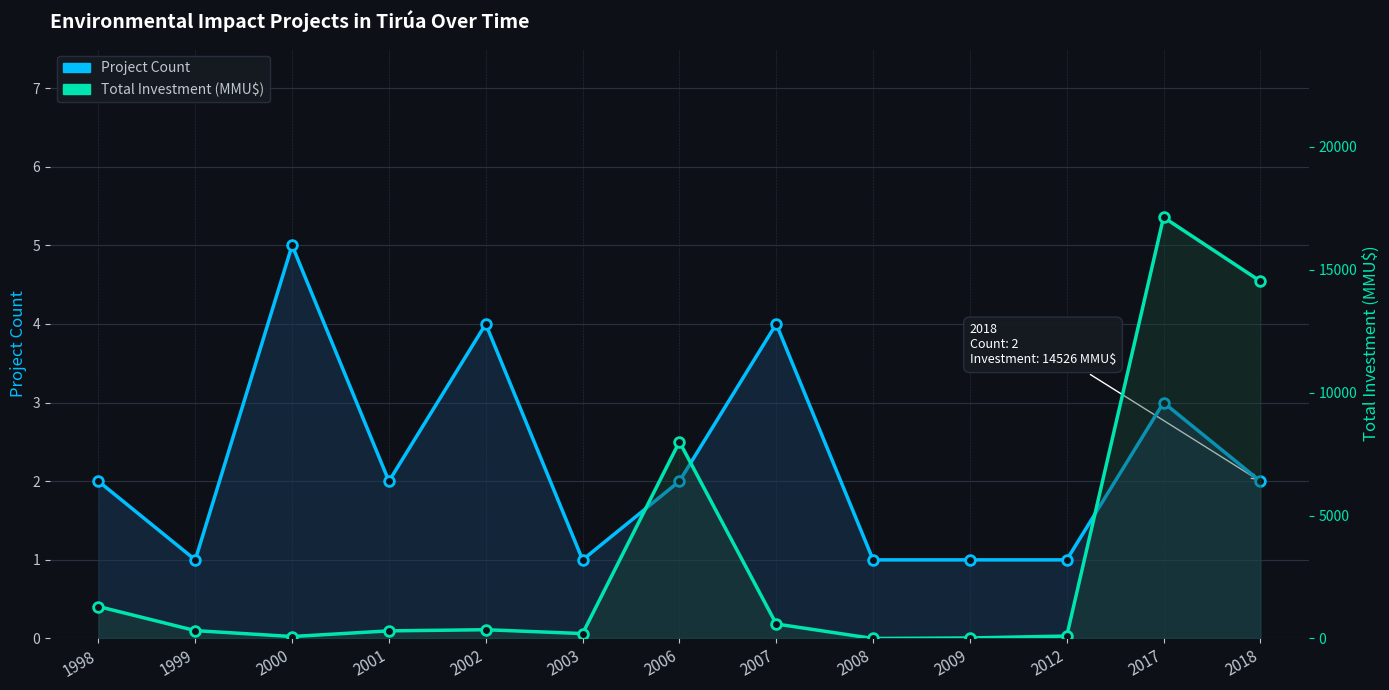

How many lines are shown in the chart?

2